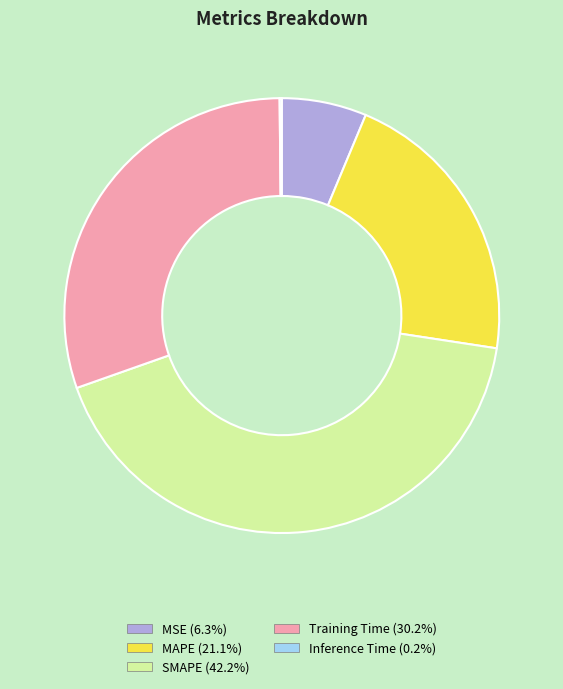

Which has a higher value, MSE or MAPE?

MAPE